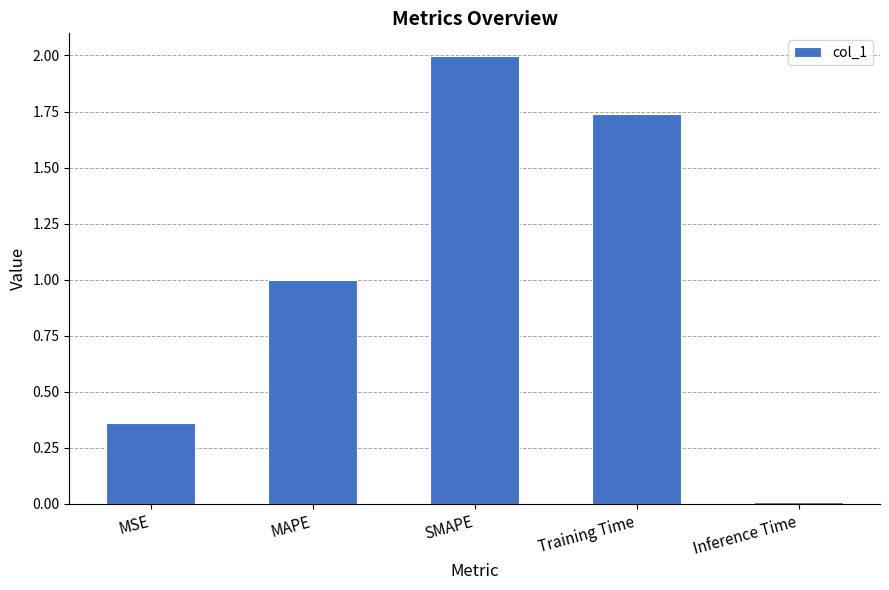

Is it true that the value at Training Time is 2.4?

False